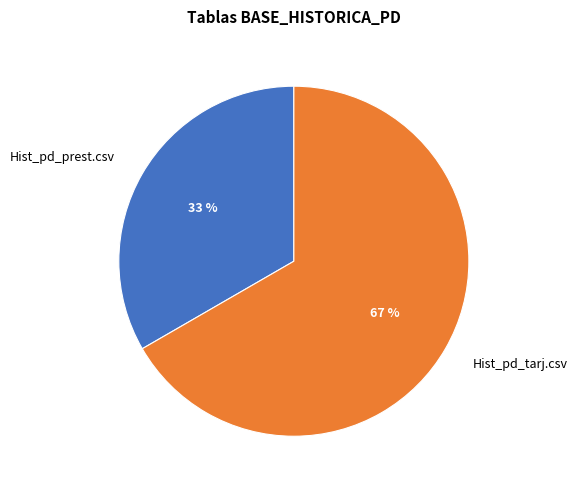

To the nearest percent, what is the average slice percentage?

50%